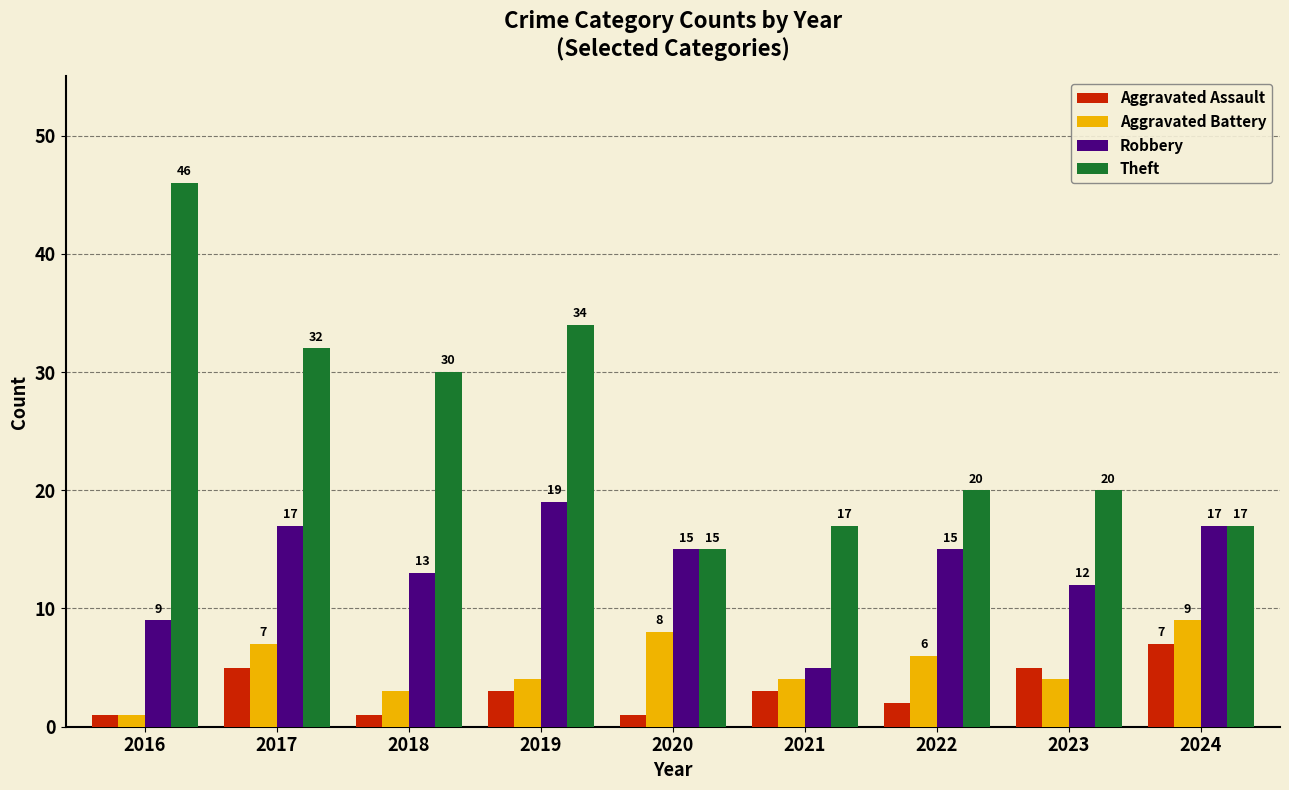

At which category does the chart reach its peak across all series?

2016